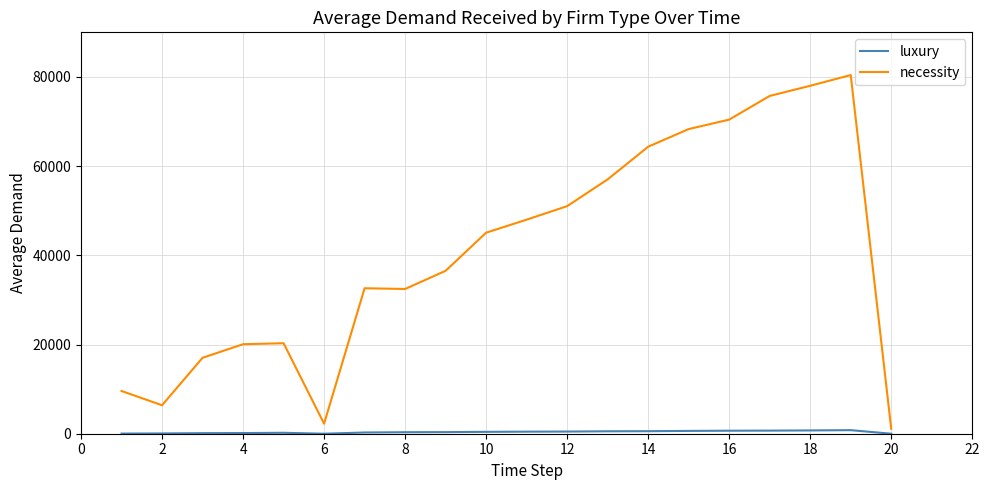

What is the difference between the maximum and minimum values in the necessity series?

79315.9